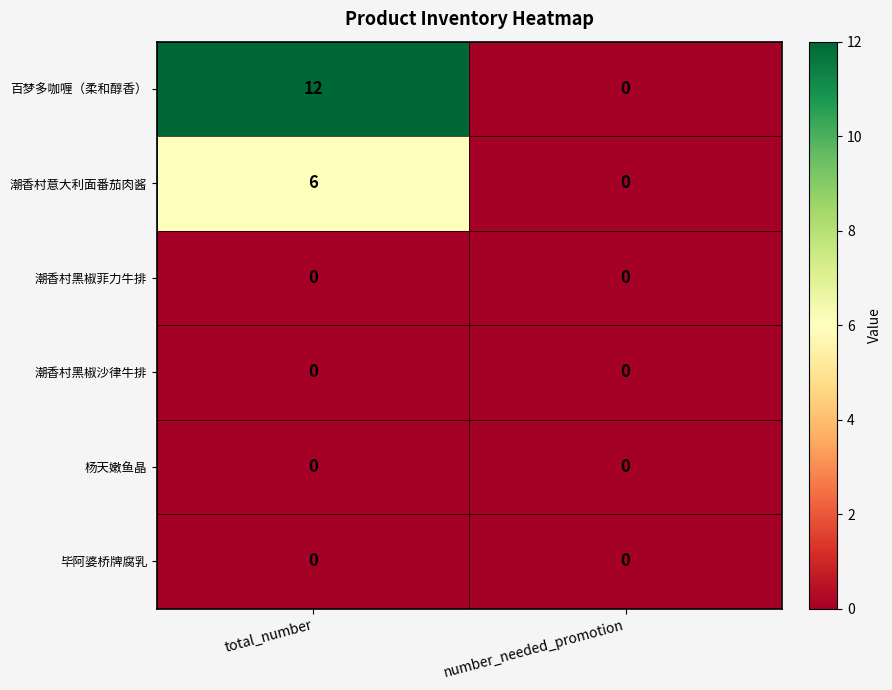

At how many categories does at least one series exceed 10?

1